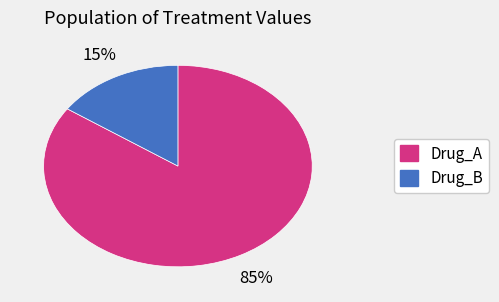

Rank the categories by value from lowest to highest.

Drug_B, Drug_A